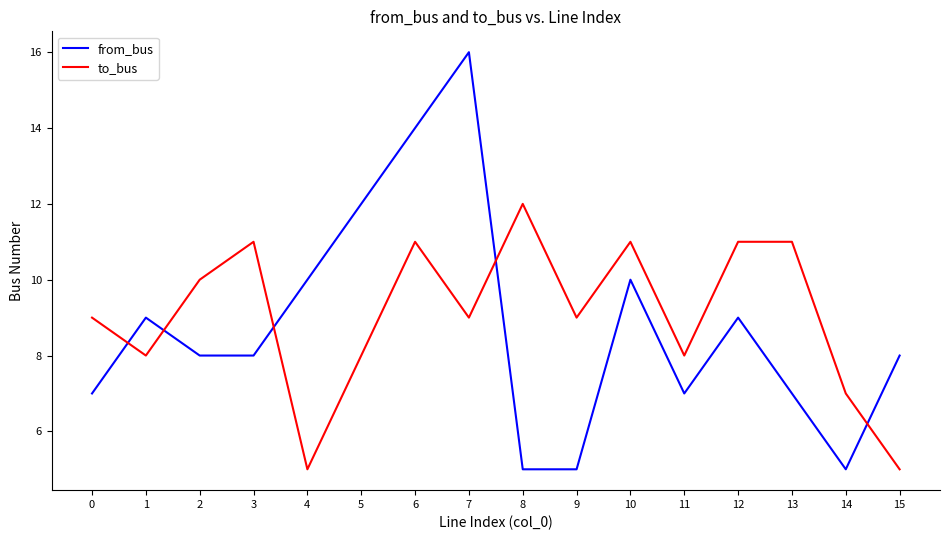

Which series has the widest spread of values?

from_bus